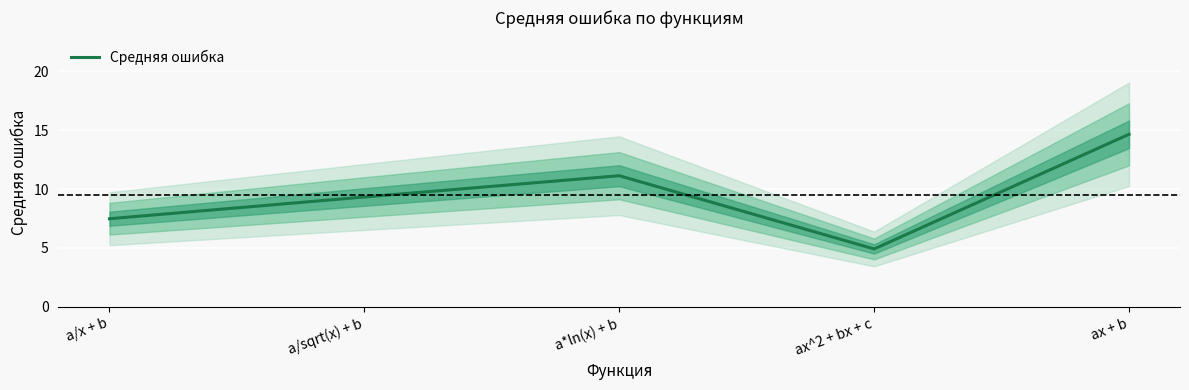

The chart shows a value of 14.6 at ax + b. True or false?

True